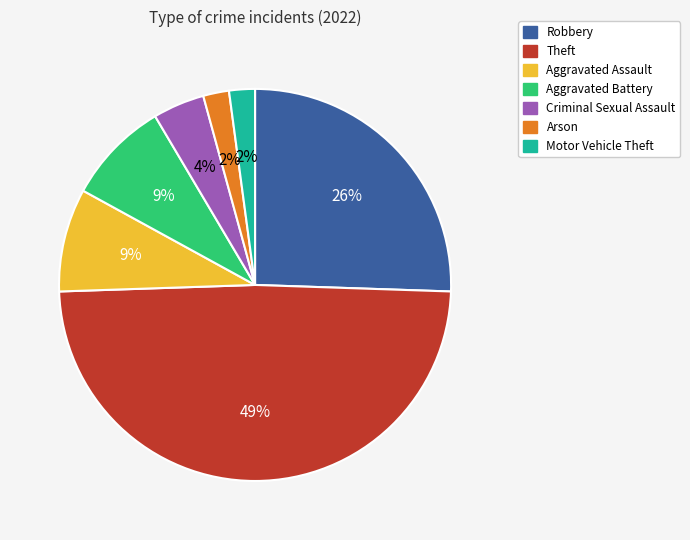

Is it true that Theft is 49% of the pie?

True